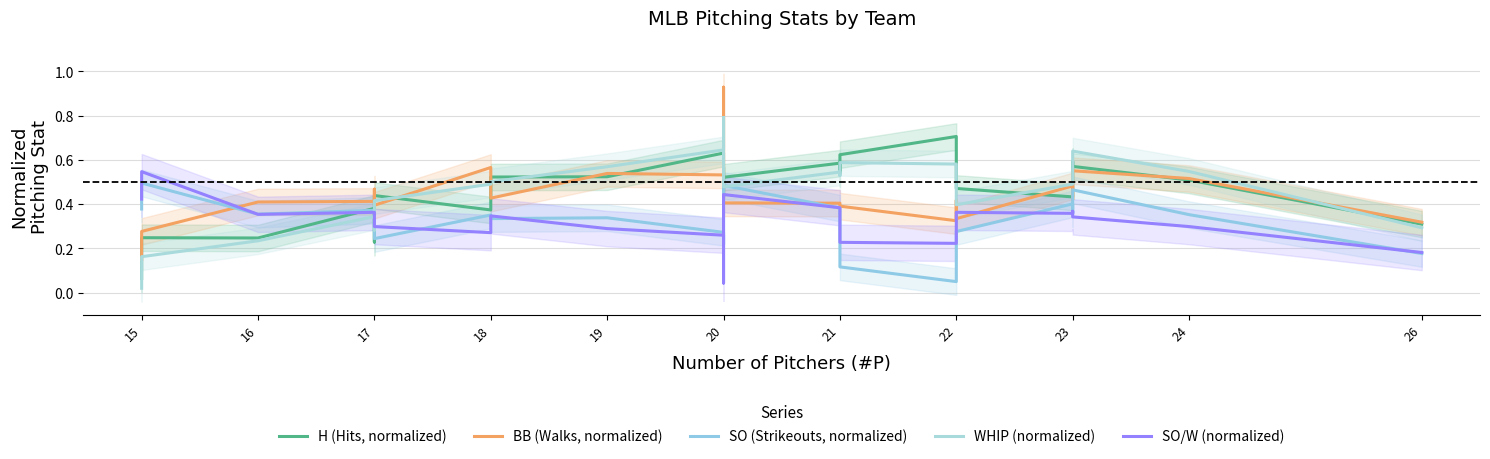

What is the spread (max minus min) of values at 19?

0.2